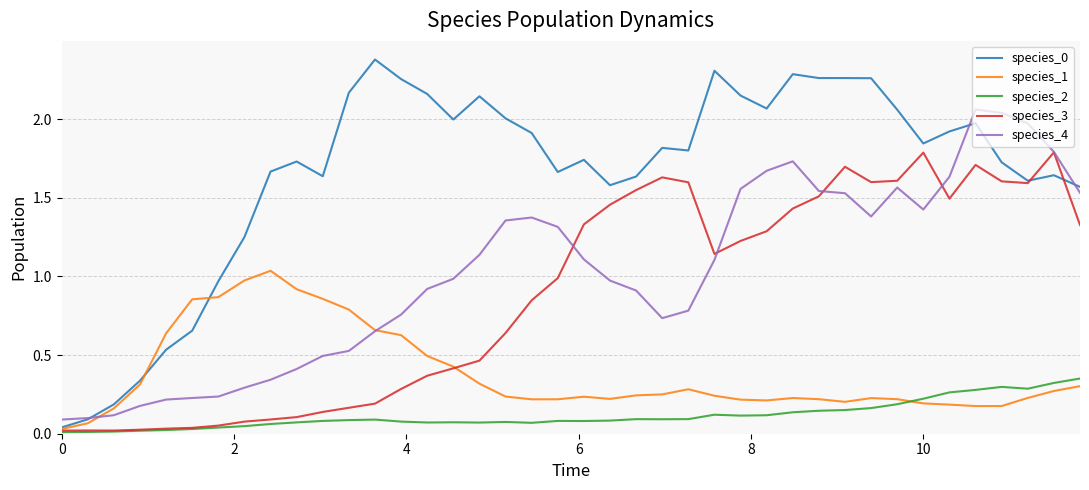

What is the highest value of the species_0 series?

2.4